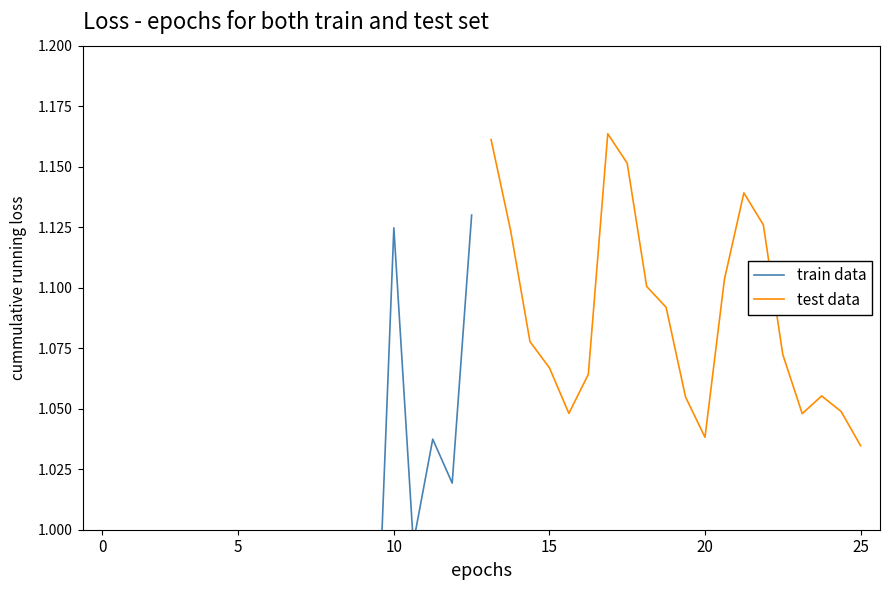

Which series has the largest total across all categories?

test data